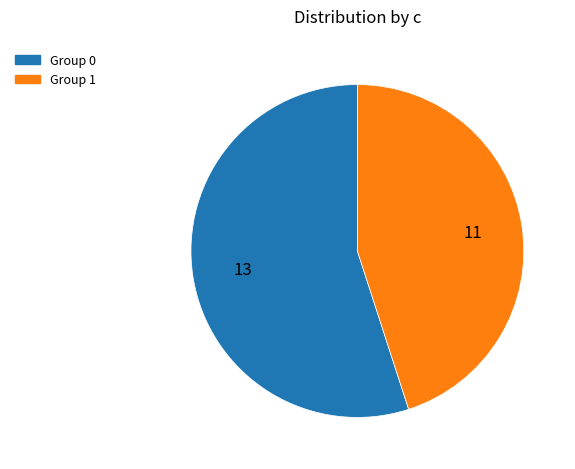

Is there a majority slice in this chart?

Yes